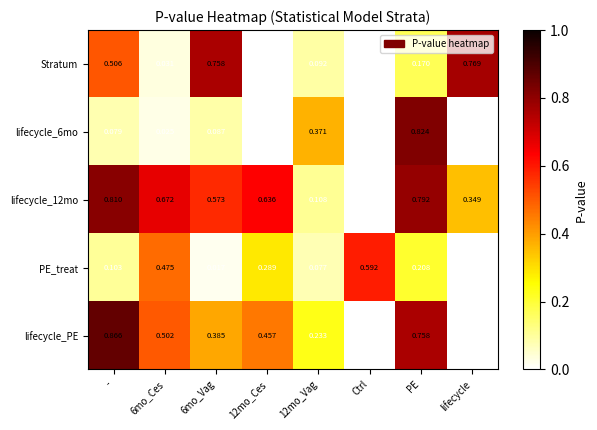

Which category has the highest value across all series?

-